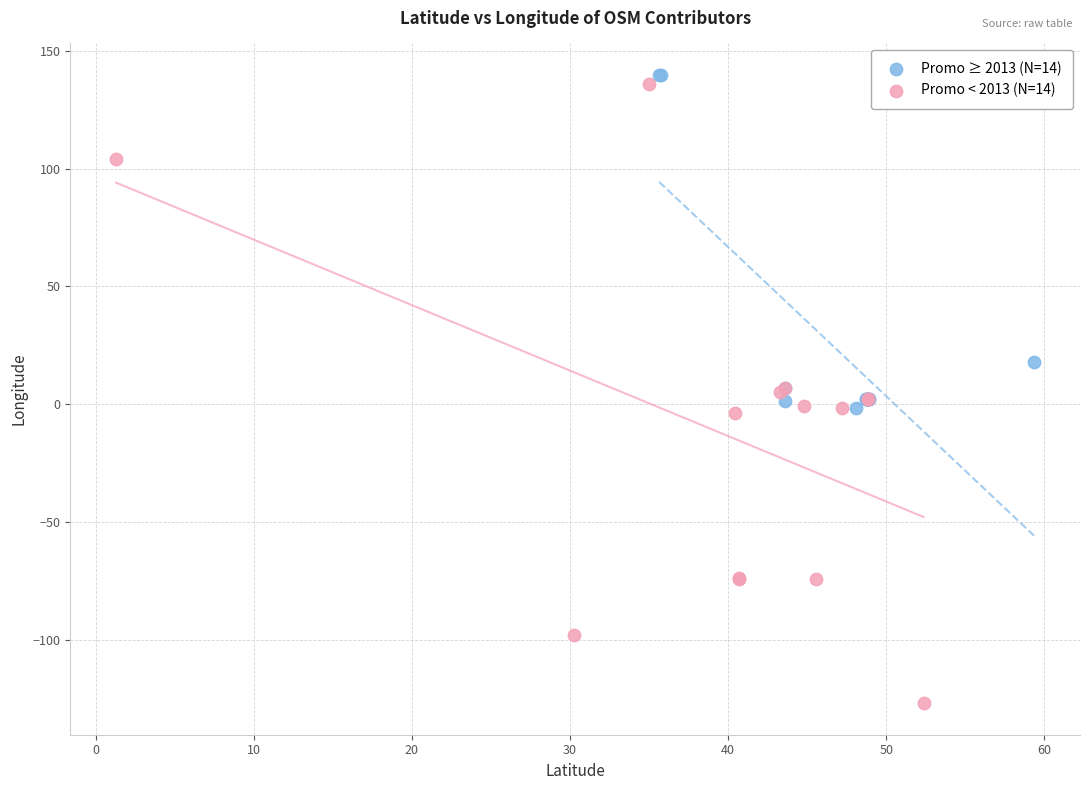

Which series has the largest Y range (max minus min)?

Promo < 2013 (N=14)